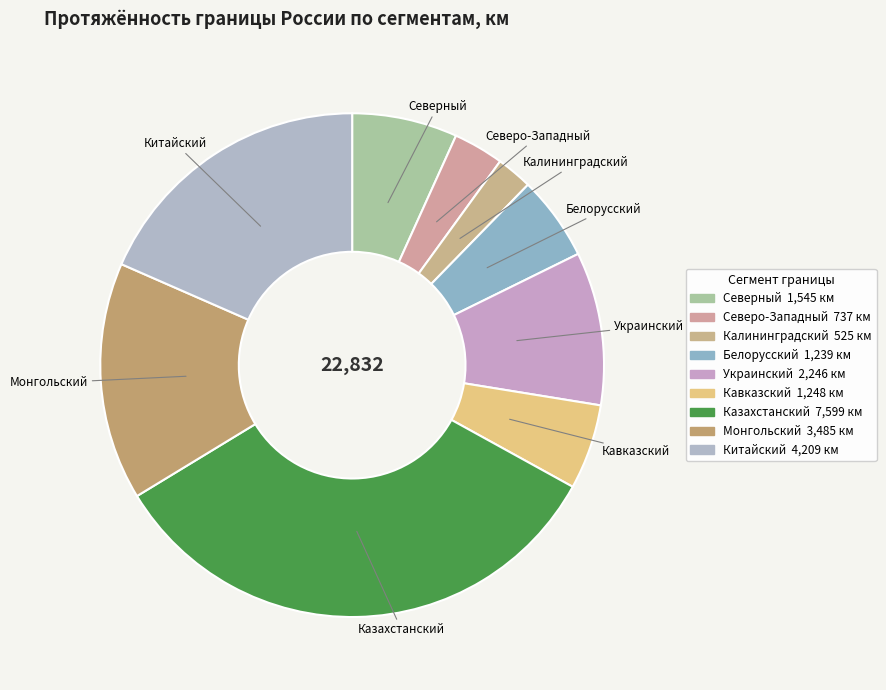

How many slices are in this pie chart?

9